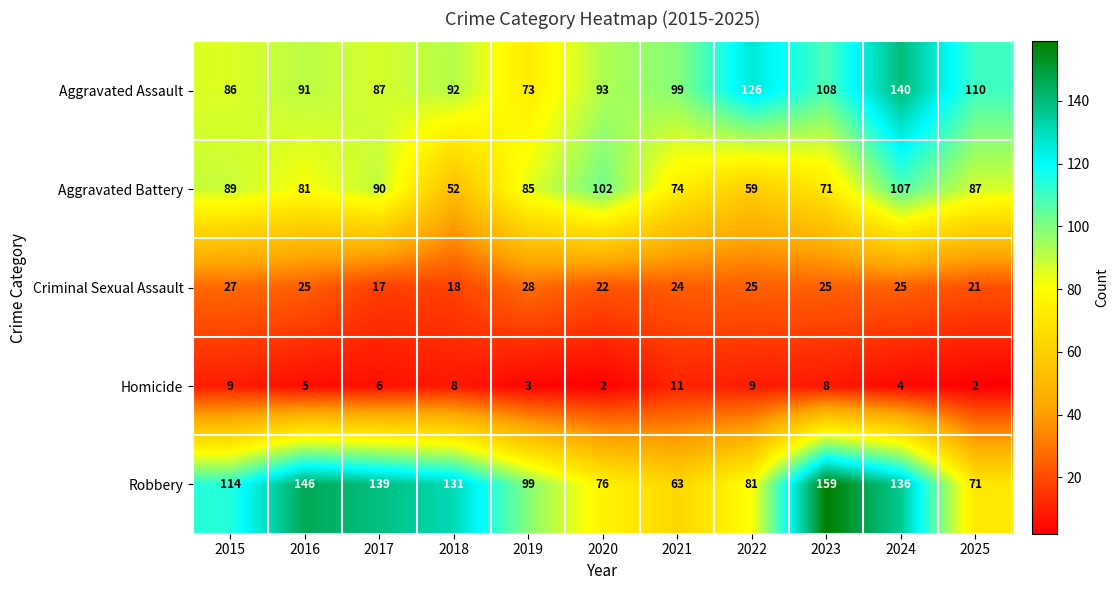

Which series has the widest spread of values?

Robbery